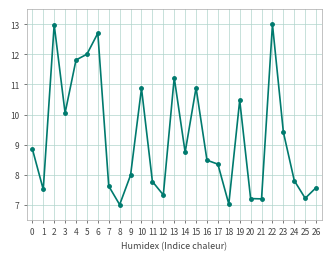

What is the greatest value displayed?

13.0